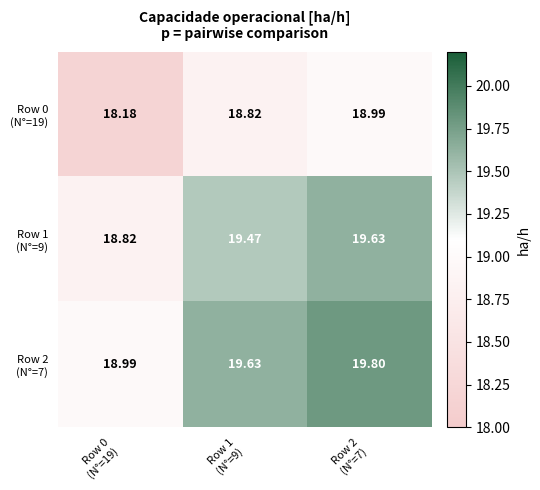

How many categories are shown in the chart?

3